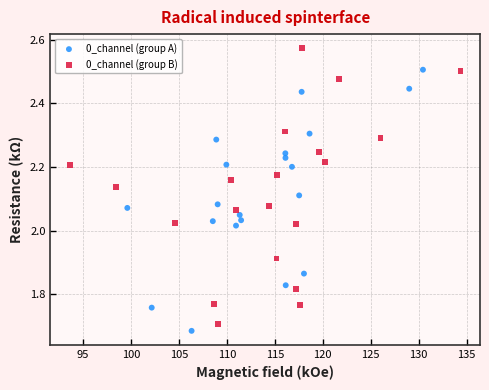

Which series reaches the maximum Y coordinate?

0_channel (group B)